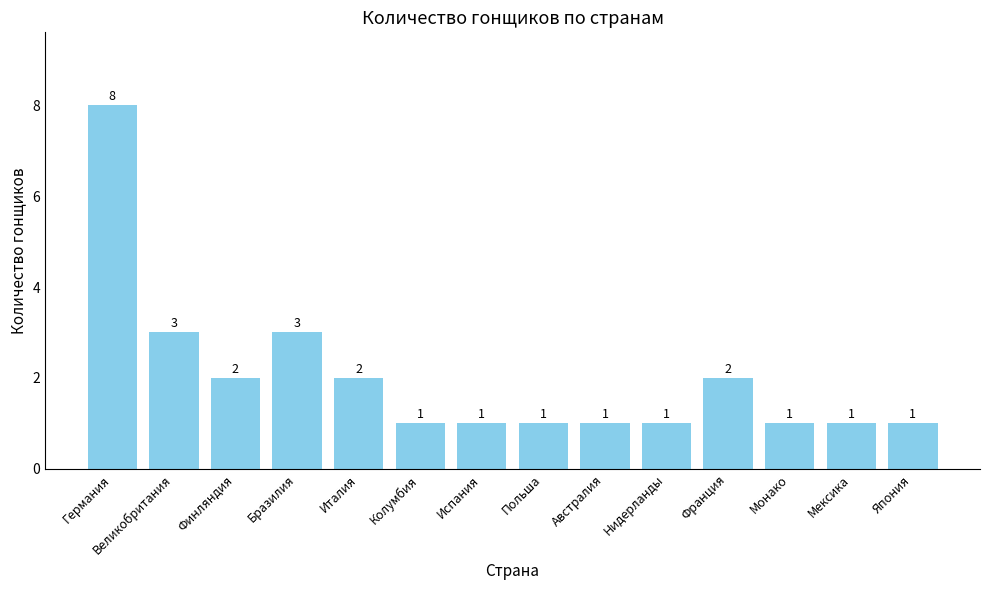

Does the chart contain stacked bars?

No